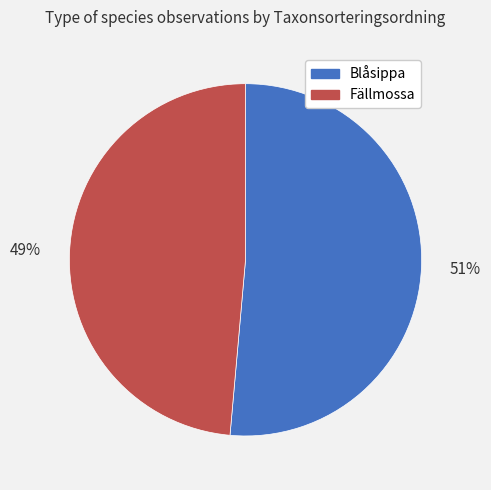

How many slices are in this pie chart?

2